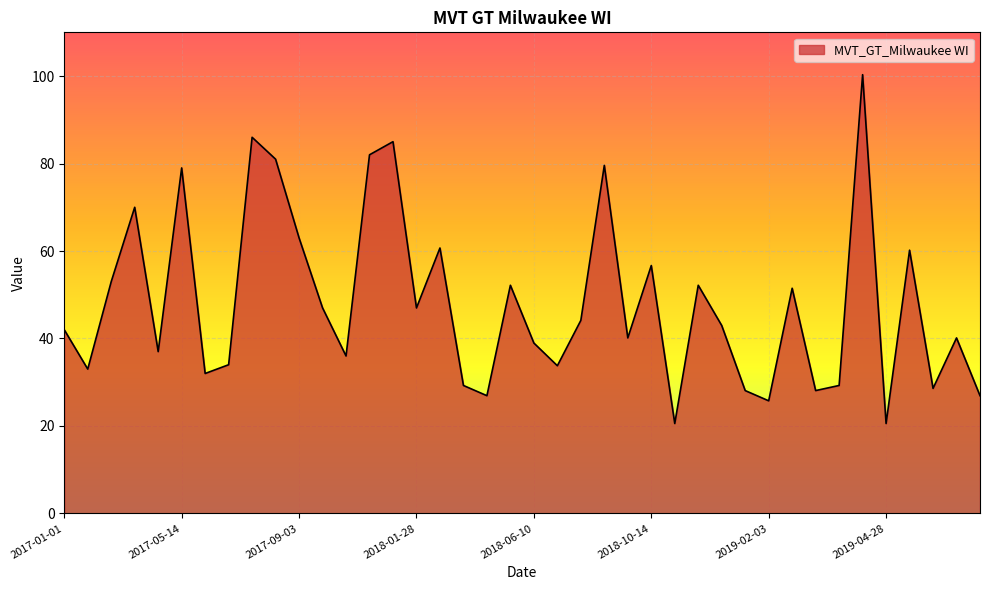

What is the difference between the maximum and minimum values?

79.8